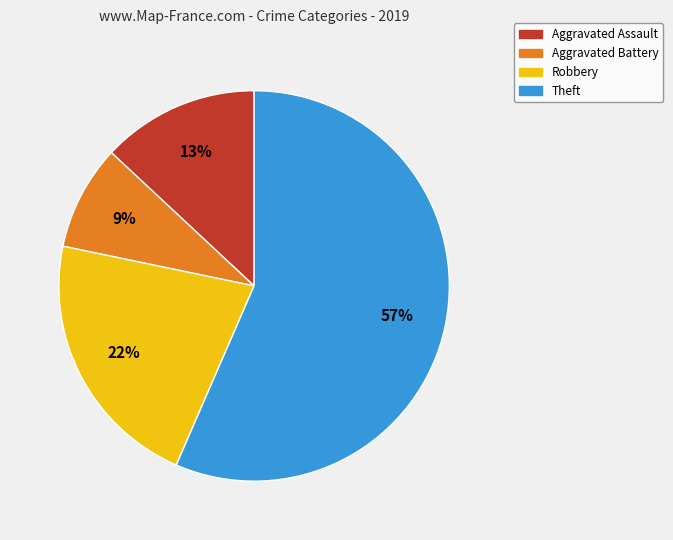

Which slice represents more than half of the pie?

Theft